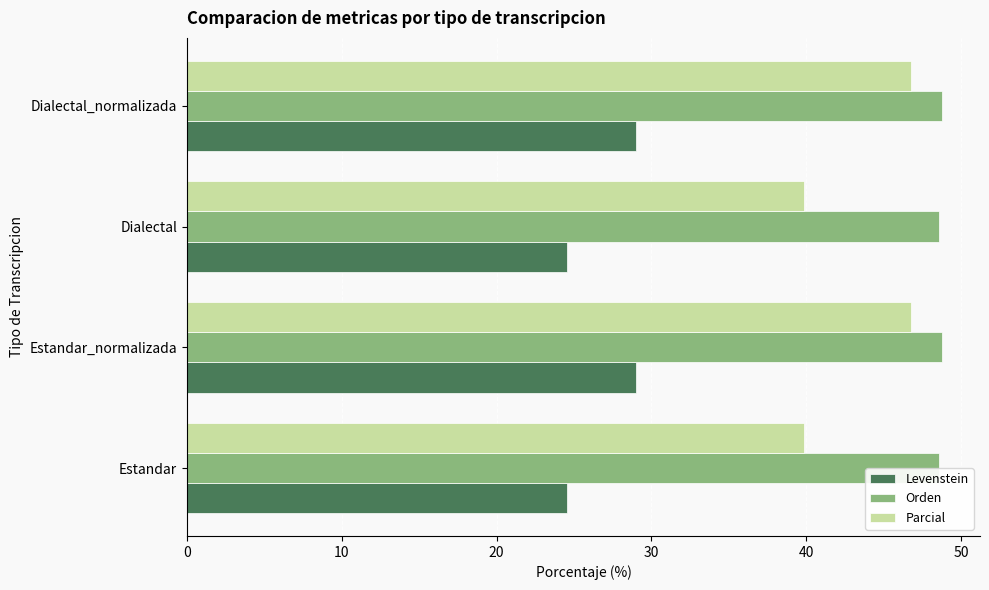

What is the spread (max minus min) of values at Estandar_normalizada?

19.8